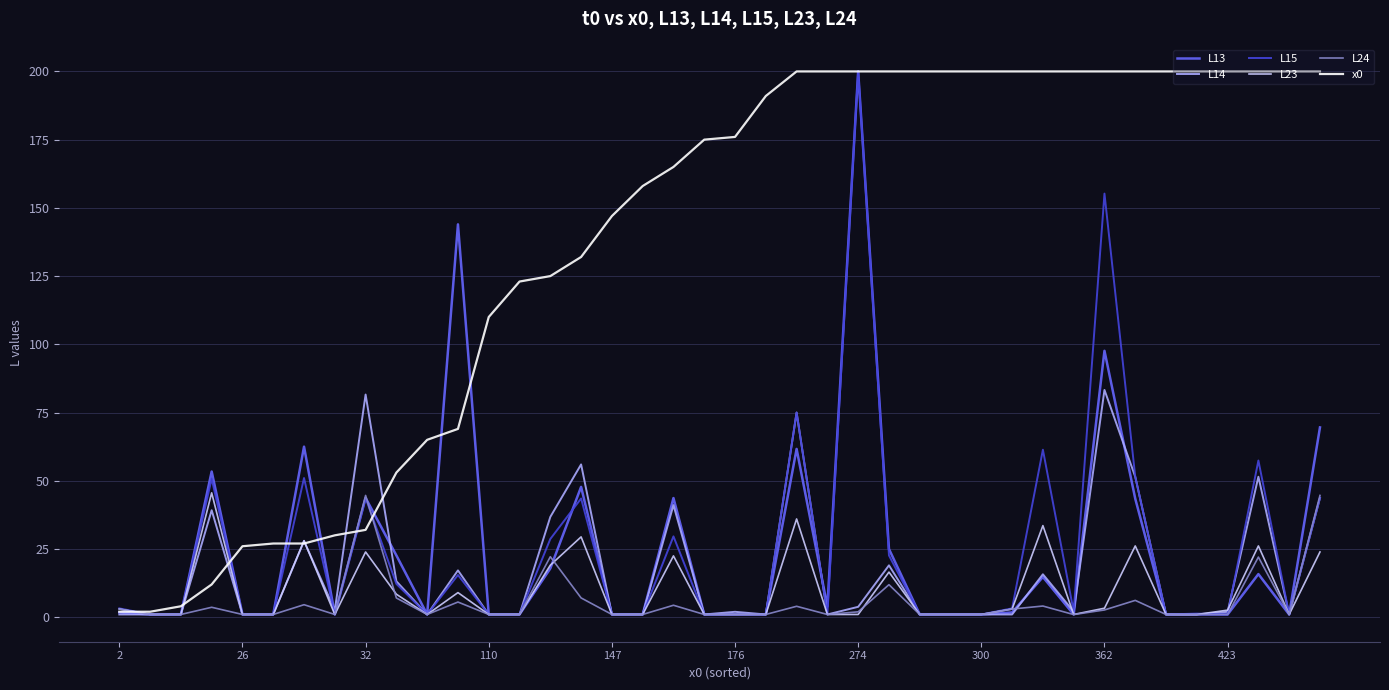

Which series has the largest total across all categories?

x0